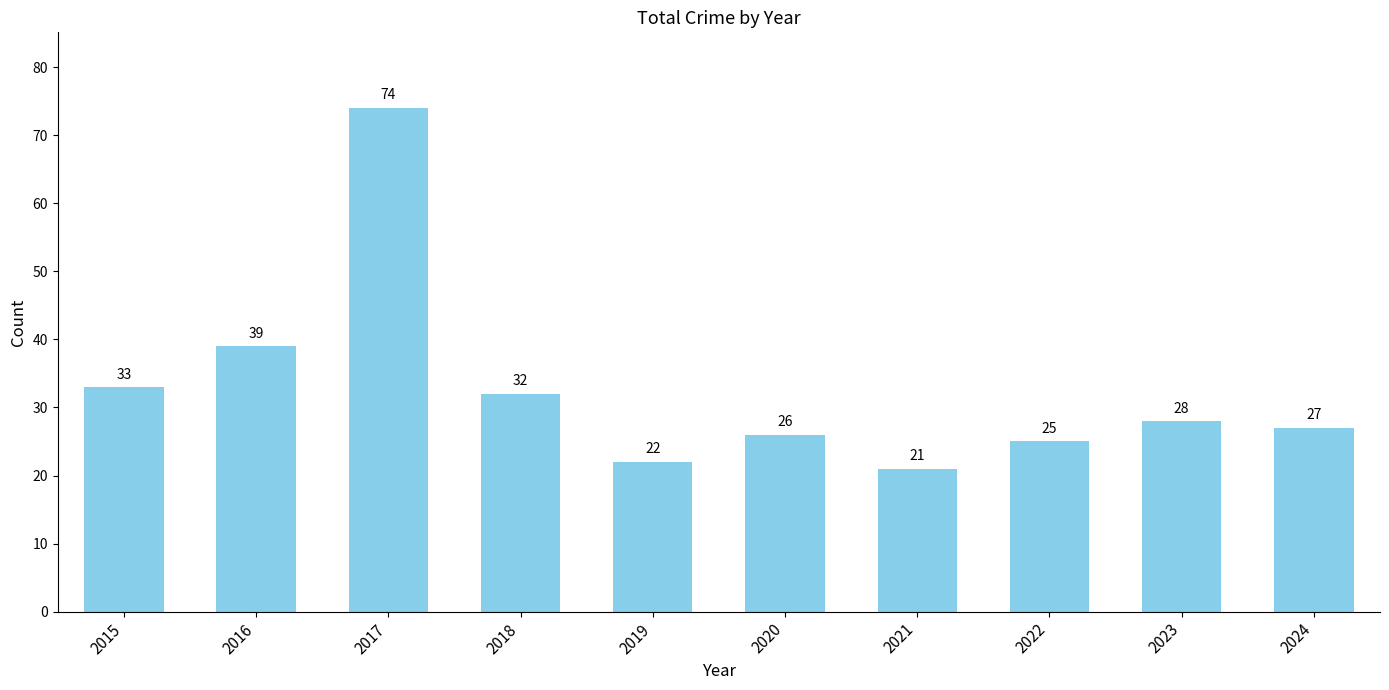

What is the minimum value shown in the chart?

21